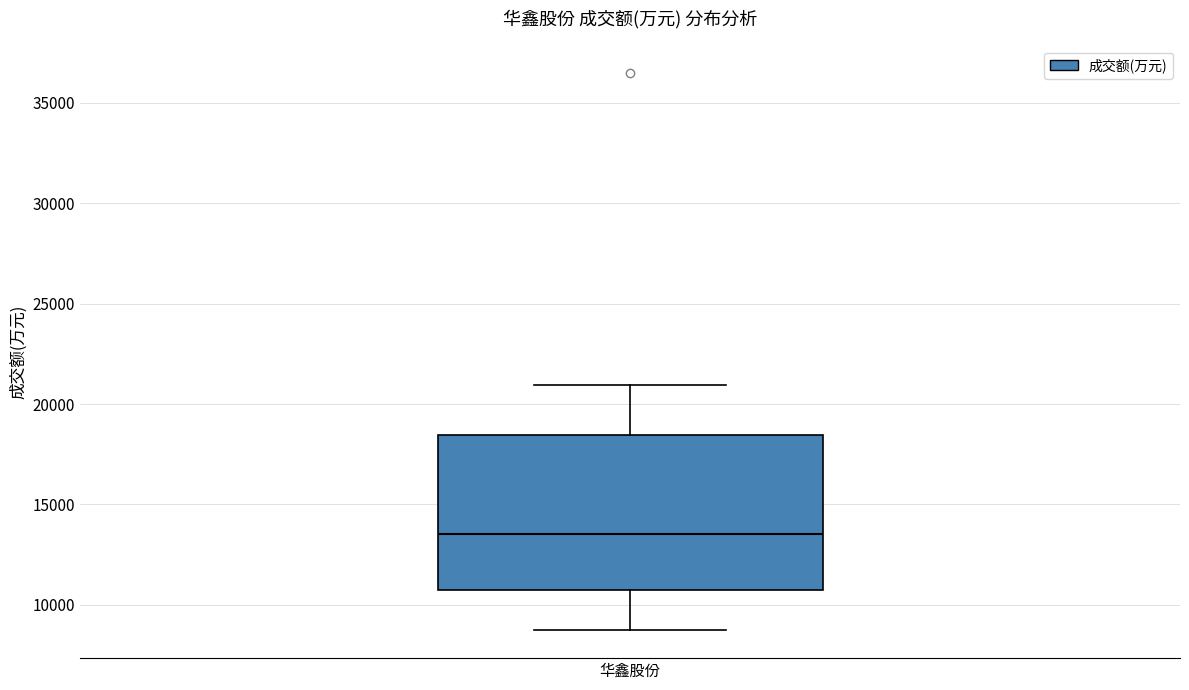

Read this box plot against the y-axis: the position of the median line, the range covered by the box, and the ends of both whiskers. The values are not printed on the chart, so give them approximately, as read against the axis.

median 13500, box 10500 to 18500, whiskers 8500 to 21000